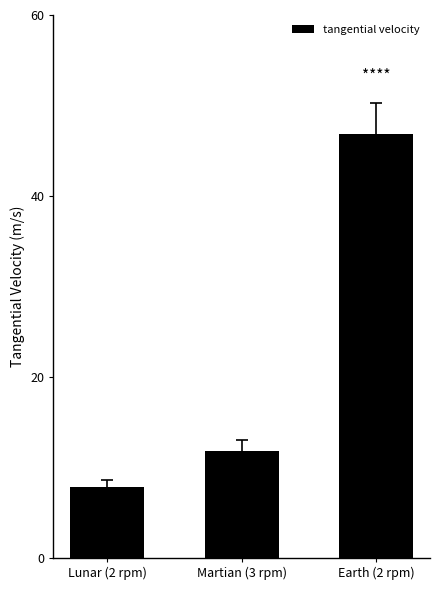

Rank the categories by value from lowest to highest.

Lunar (2 rpm), Martian (3 rpm), Earth (2 rpm)